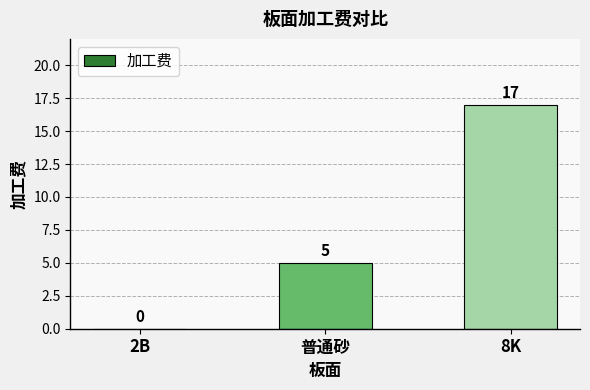

How many values are above zero?

2